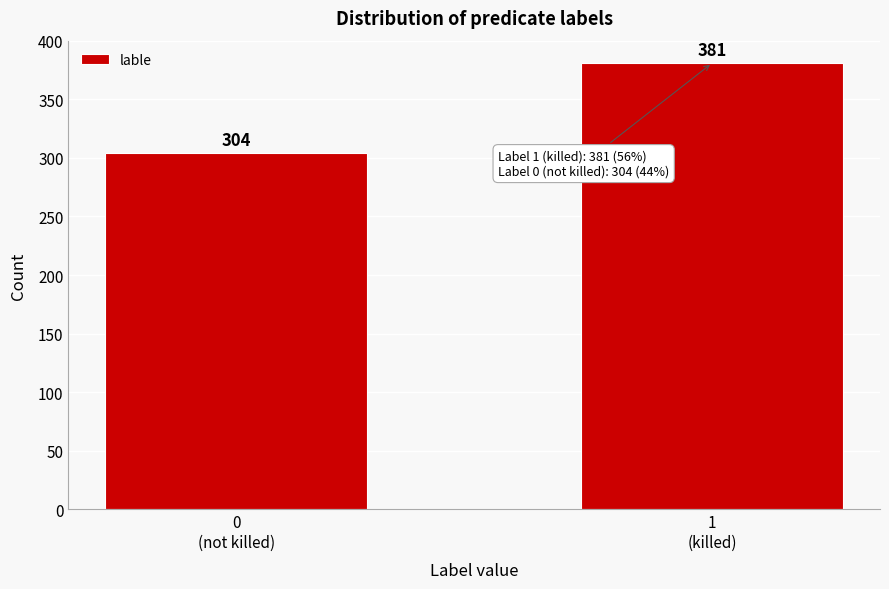

Reading left to right, what are all the values shown in this chart?

304	381